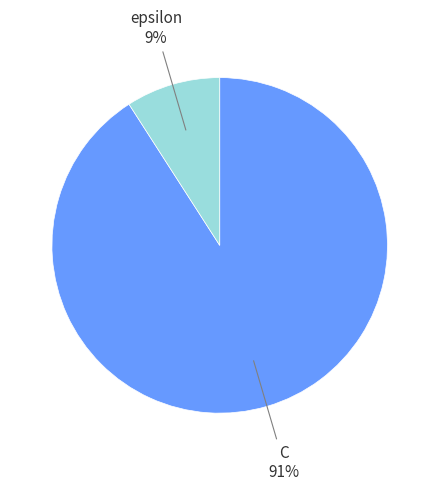

Do C and epsilon together represent more than half of the pie?

Yes